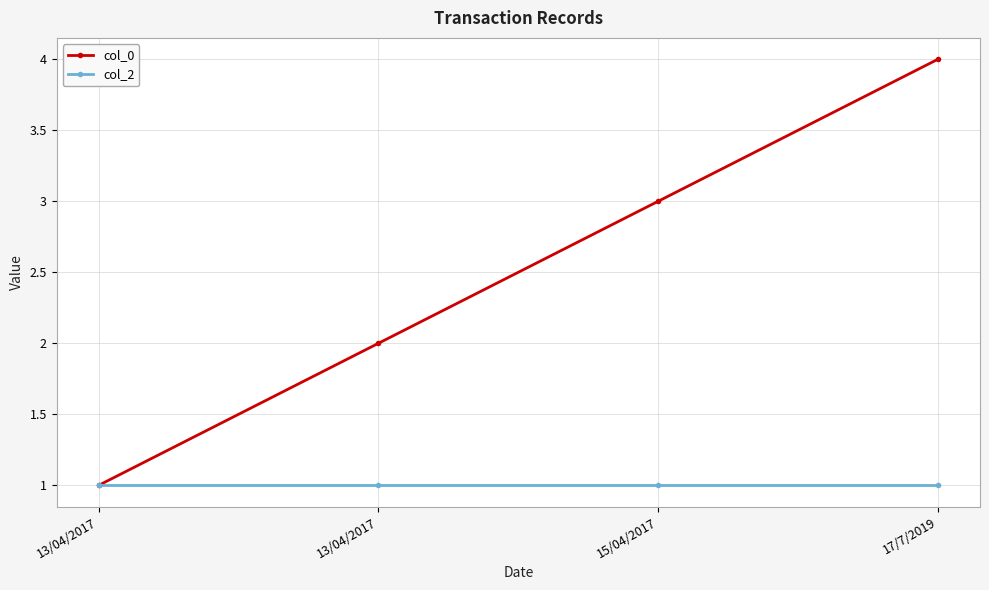

Reading left to right, transcribe all the data shown in this chart.

col_0: 1	2	3	4
col_2: 1	1	1	1